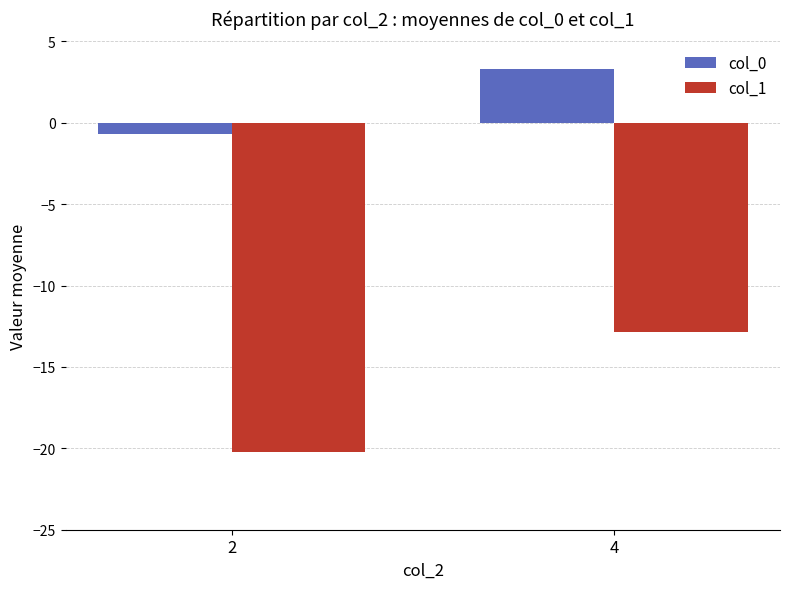

What is the spread (max minus min) of values at 4?

16.1